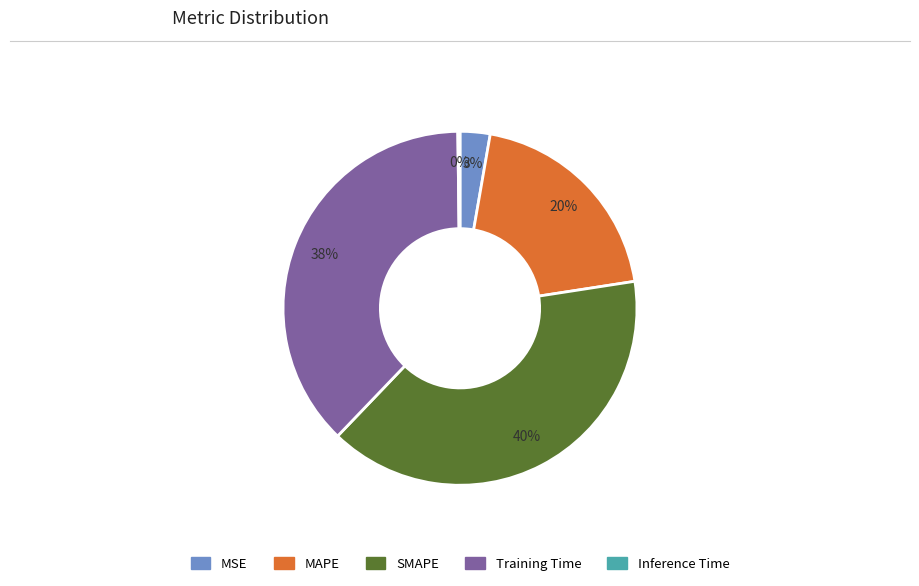

Is it true that SMAPE is 40% of the pie?

True